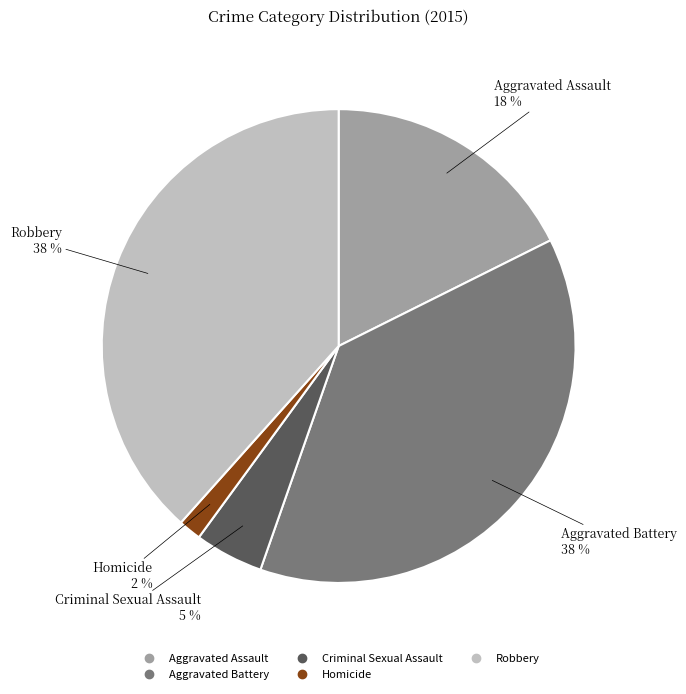

Between Robbery and Criminal Sexual Assault, which is larger?

Robbery